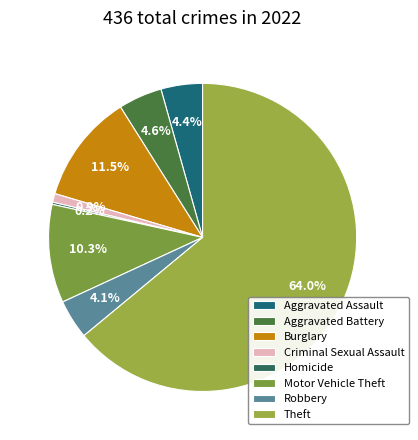

To the nearest percent, what is the average slice percentage?

12%